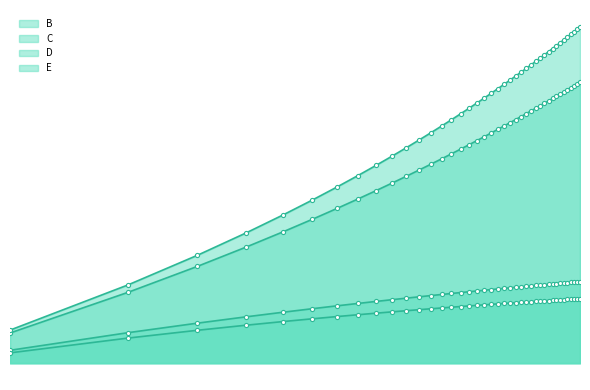

True or false: B has a value of 74889.6 at 33.

True